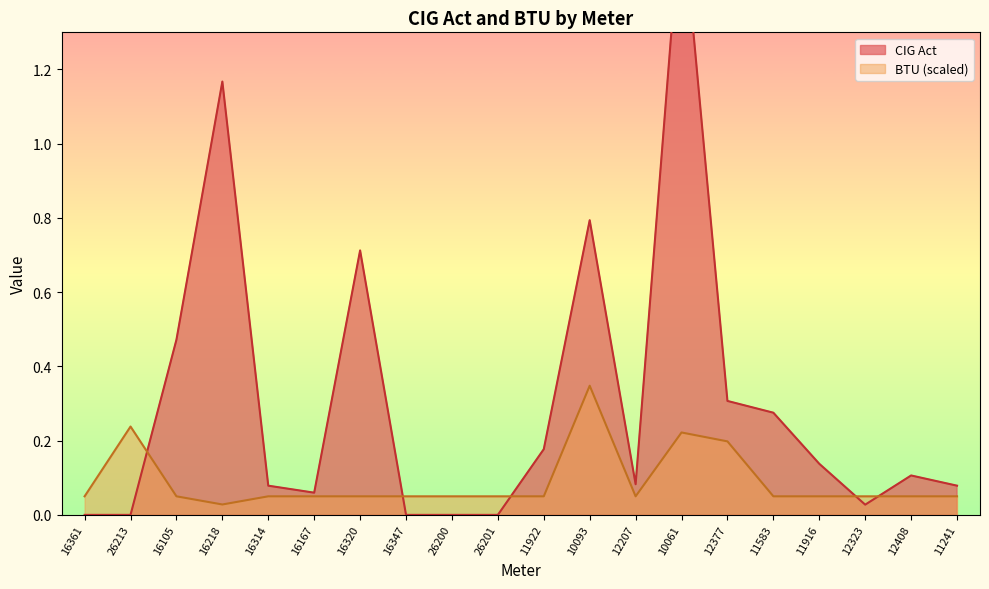

Reading right to left, list all the values displayed in this chart.

CIG Act: 11241=0.1	12408=0.1	12323=0.0	11916=0.1	11583=0.3	12377=0.3	10061=1.6	12207=0.1	10093=0.8	11922=0.2	26201=0.0	26200=0.0	16347=0.0	16320=0.7	16167=0.1	16314=0.1	16218=1.2	16105=0.5	26213=0.0	16361=0.0
BTU: 11241=0.0	12408=0.0	12323=0.0	11916=0.0	11583=0.0	12377=0.2	10061=0.2	12207=0.0	10093=0.3	11922=0.0	26201=0.0	26200=0.0	16347=0.0	16320=0.0	16167=0.0	16314=0.0	16218=0.0	16105=0.0	26213=0.2	16361=0.0